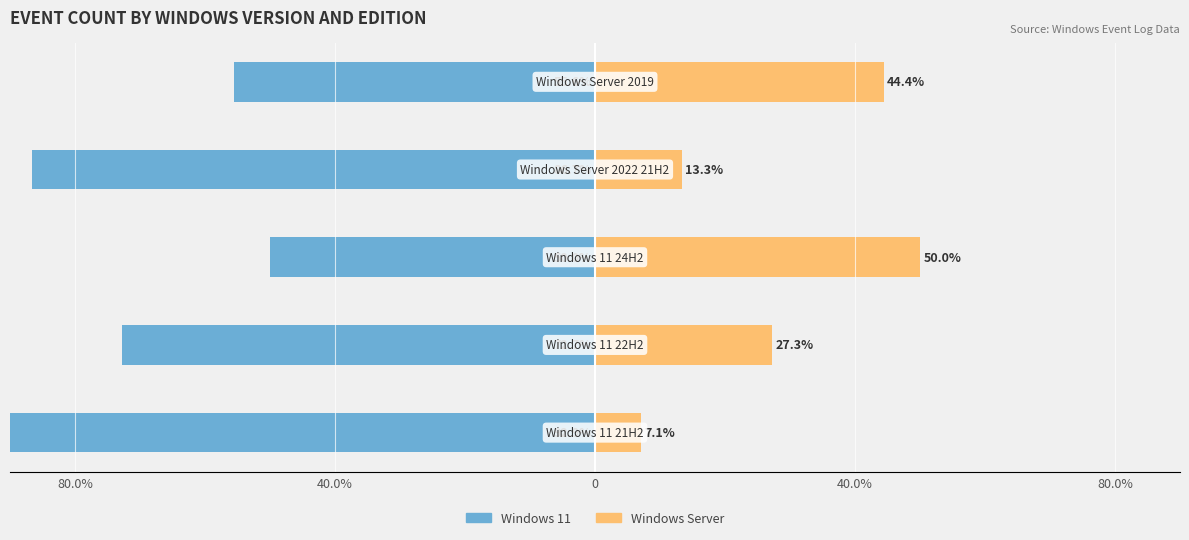

What is the difference between the highest and lowest values at 80.0%?

100.0